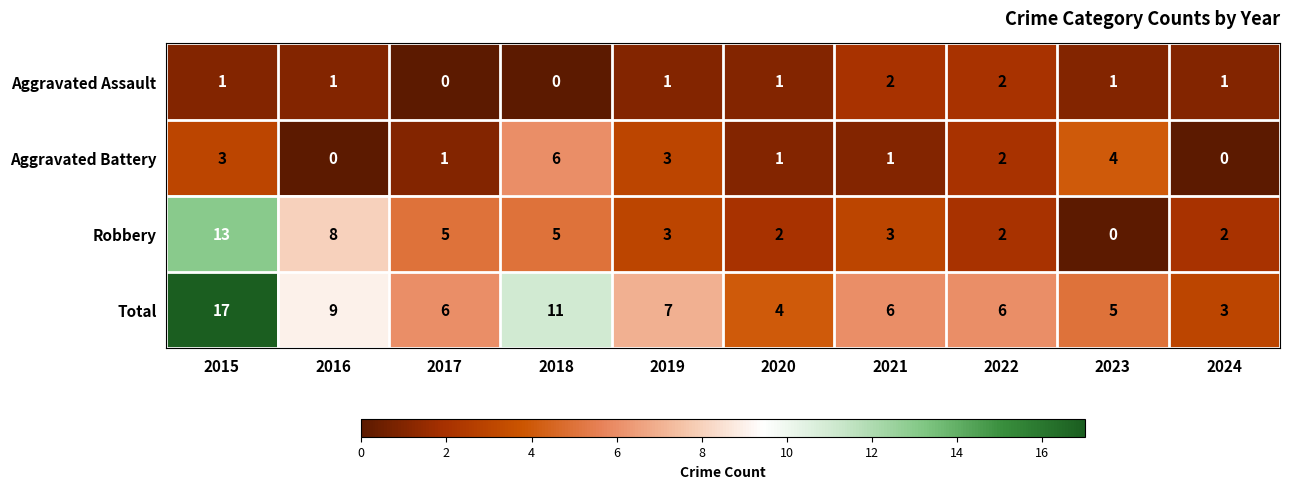

What is the difference between the maximum and minimum values in the Aggravated Battery series?

6